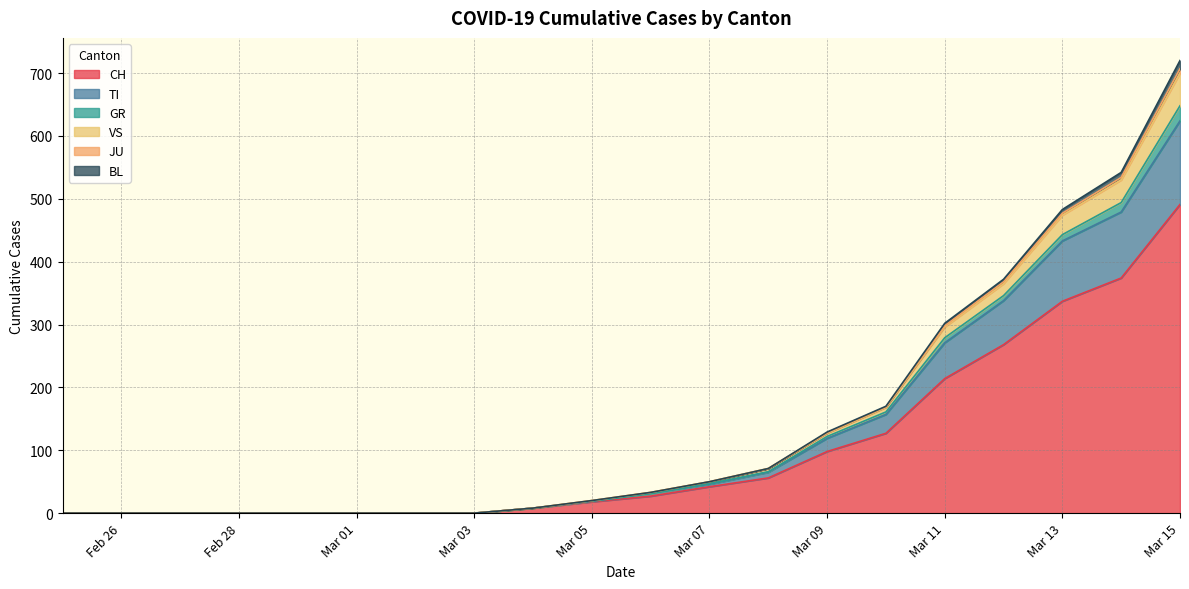

What is the greatest value displayed?

720